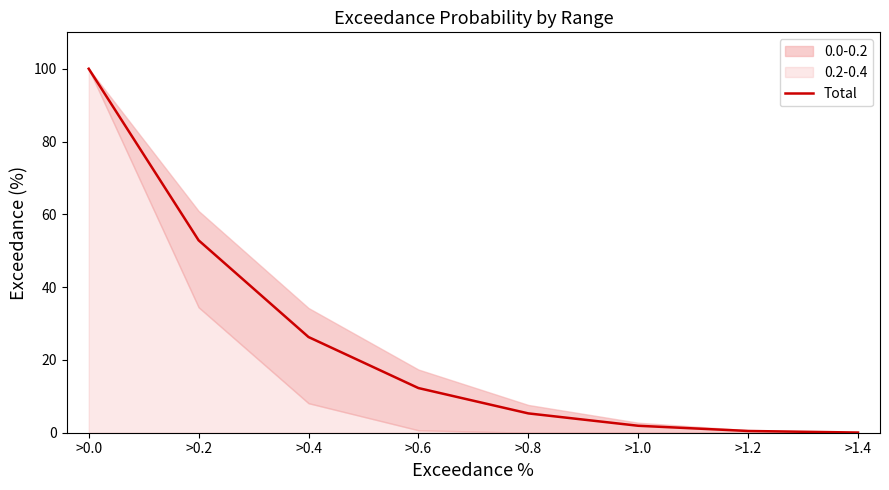

What is the approximate value at >0.6?

12.3